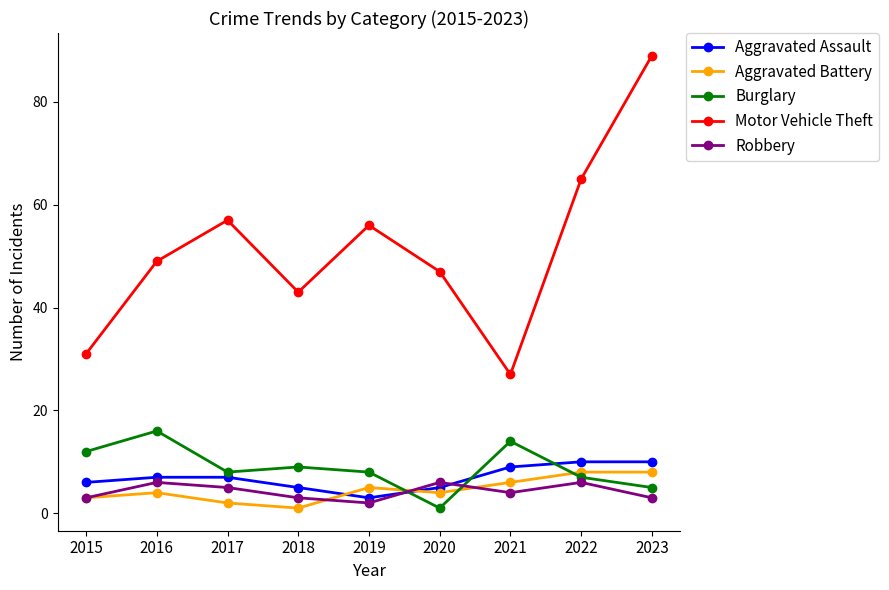

List the labels in order of Motor Vehicle Theft value, largest first.

2023, 2022, 2017, 2019, 2016, 2020, 2018, 2015, 2021